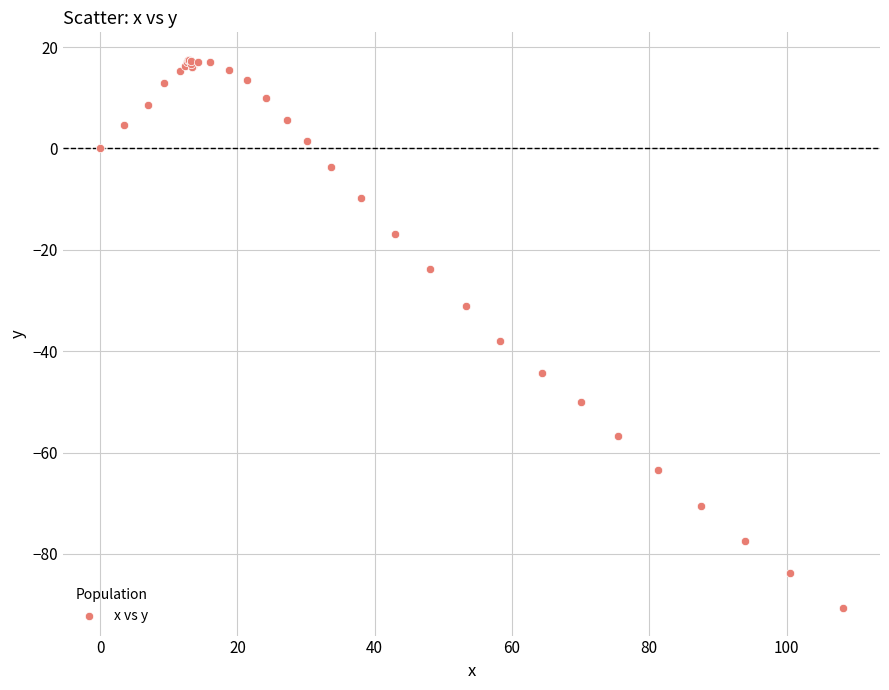

What Y value in the scatter plot is closest to -36?

-38.0